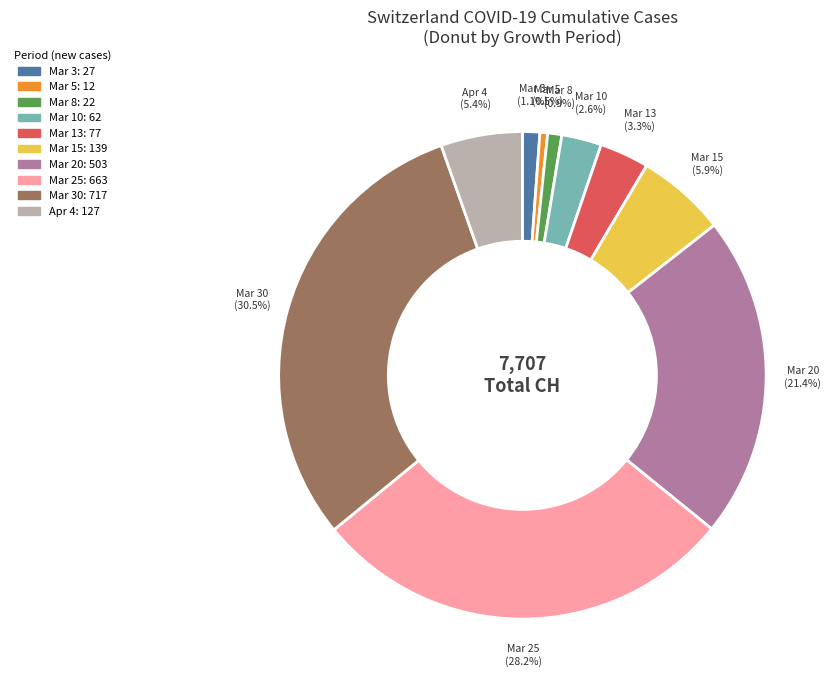

Is there a majority slice in this chart?

No